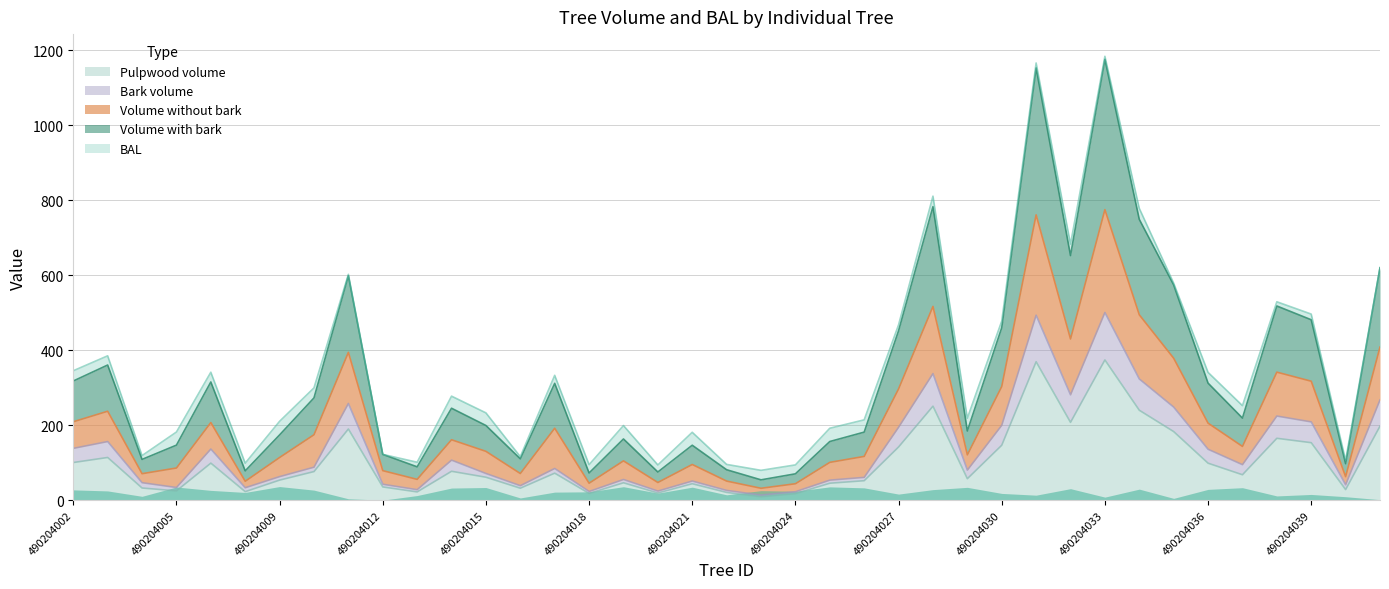

Read the v_con_corteza value at 490204008.

78.1